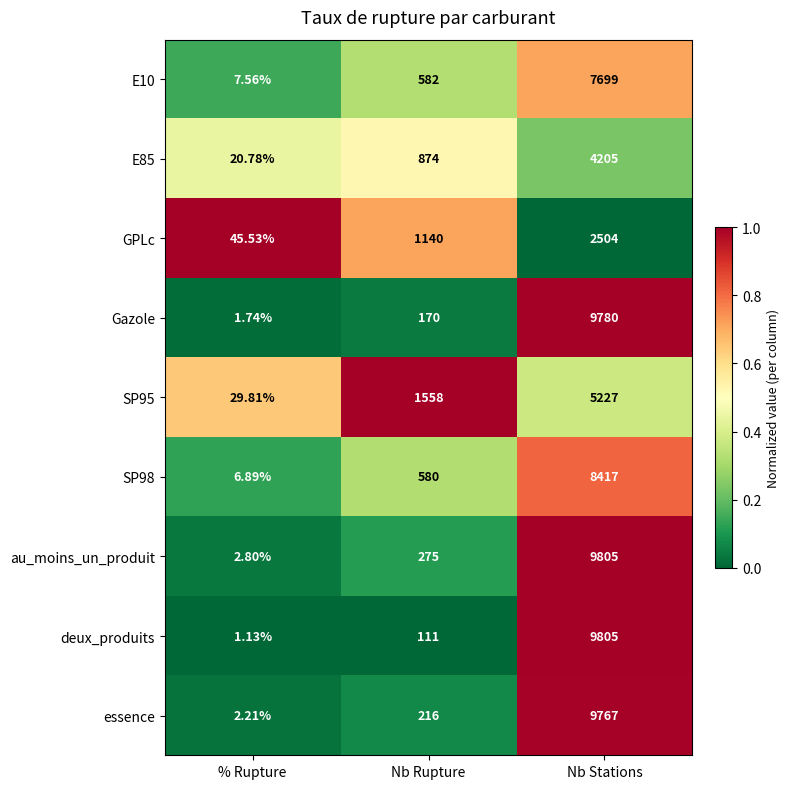

What is the difference between the highest and lowest values at Nb Stations?

7301.0